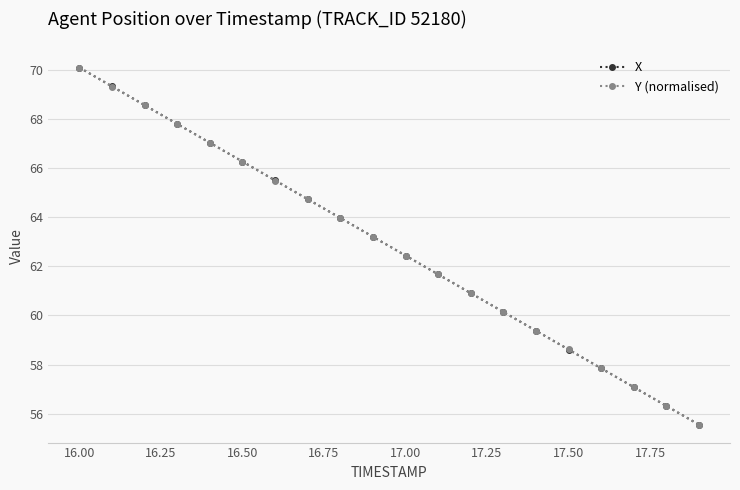

What are all the series names shown in the legend?

X, Y (normalised)